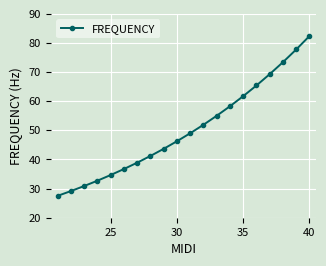

True or false: the data has more than 1 interior local peaks.

False